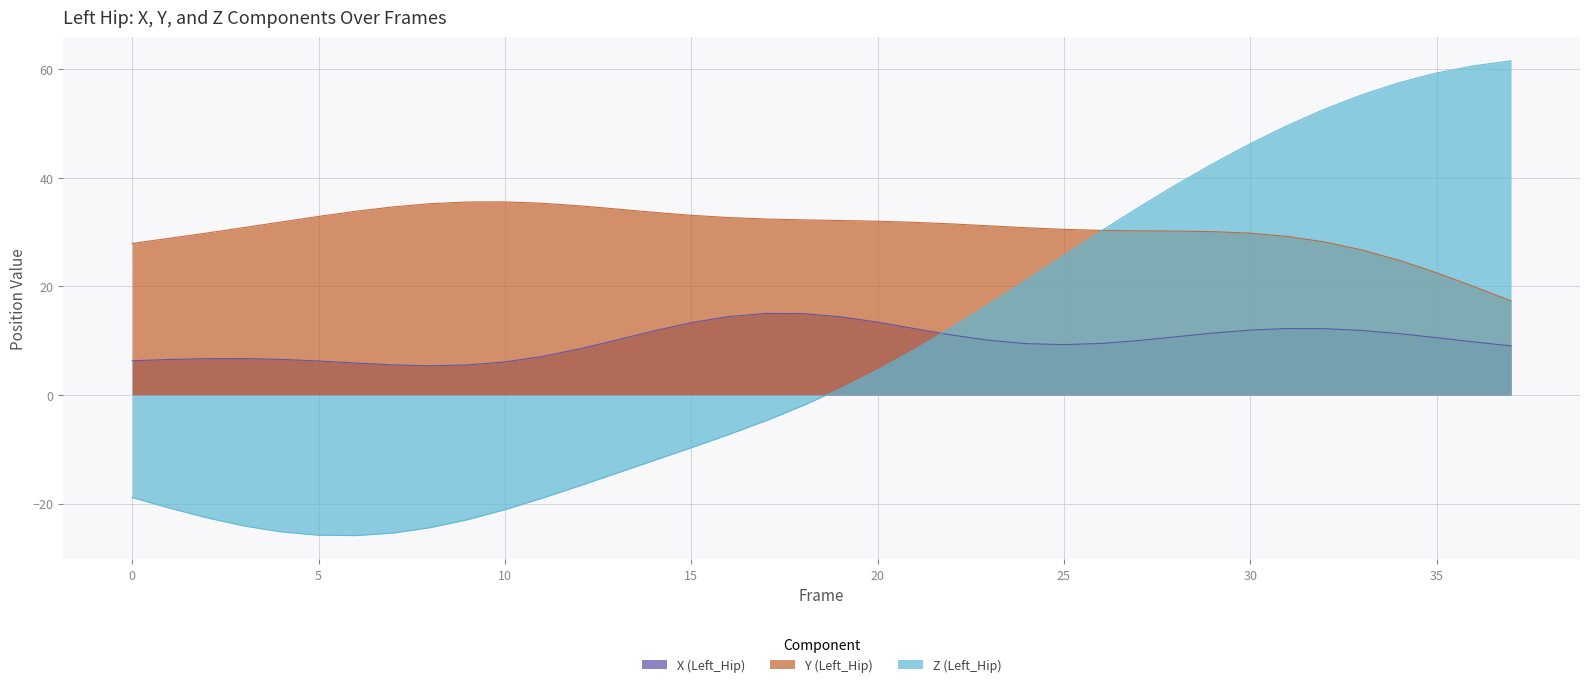

True or false: X (Left_Hip) and Y (Left_Hip) intersect in this chart.

False